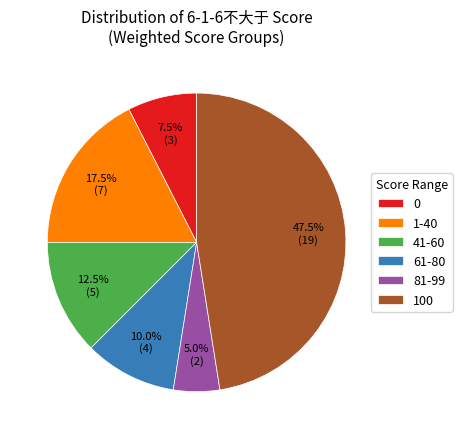

What portion of the pie excludes 61-80?

90.0%